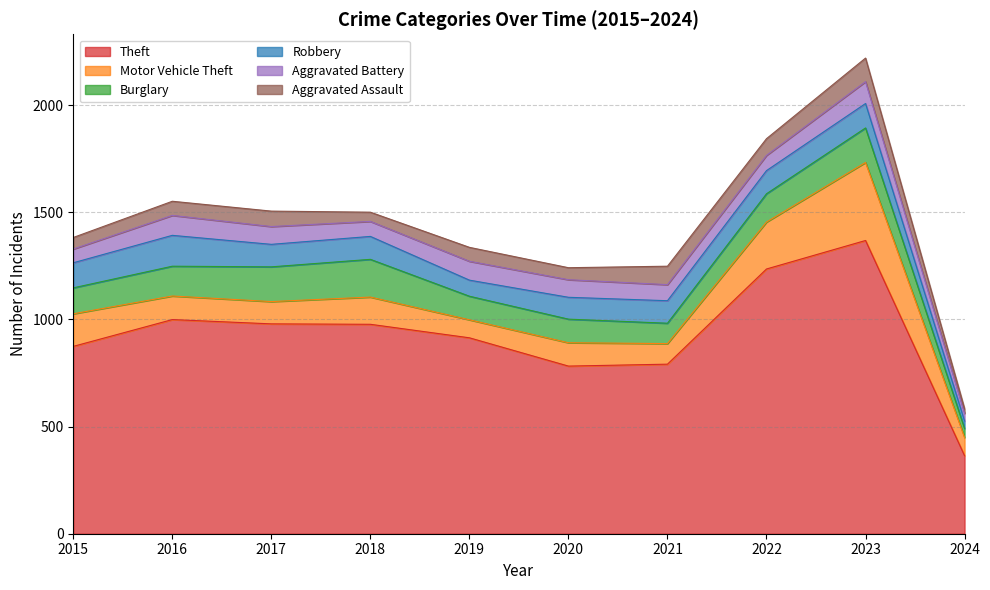

Where does the Aggravated Battery series first go above 82?

2016